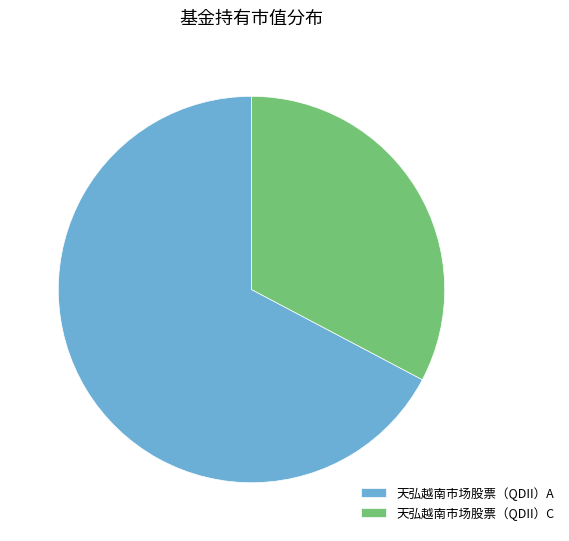

Which slice is the largest?

天弘越南市场股票（QDII）A